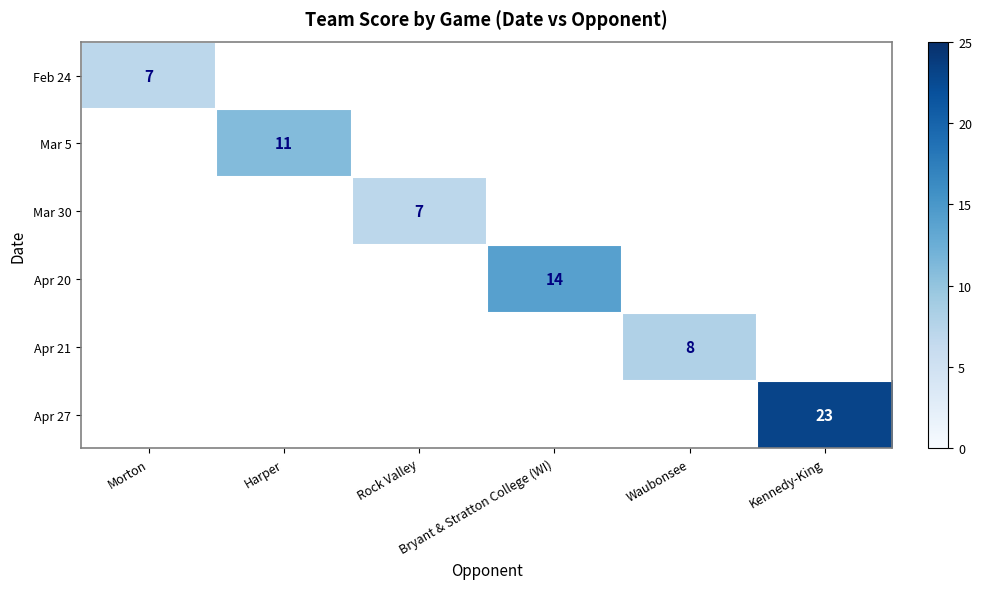

Which has a higher value, Harper or Bryant & Stratton College (WI)?

Bryant & Stratton College (WI)